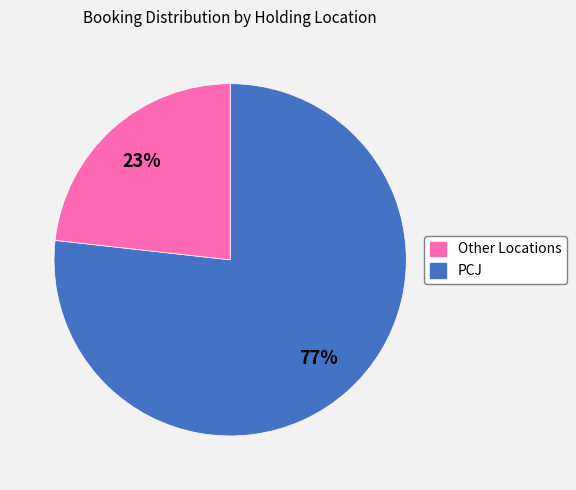

Is there a majority slice in this chart?

Yes